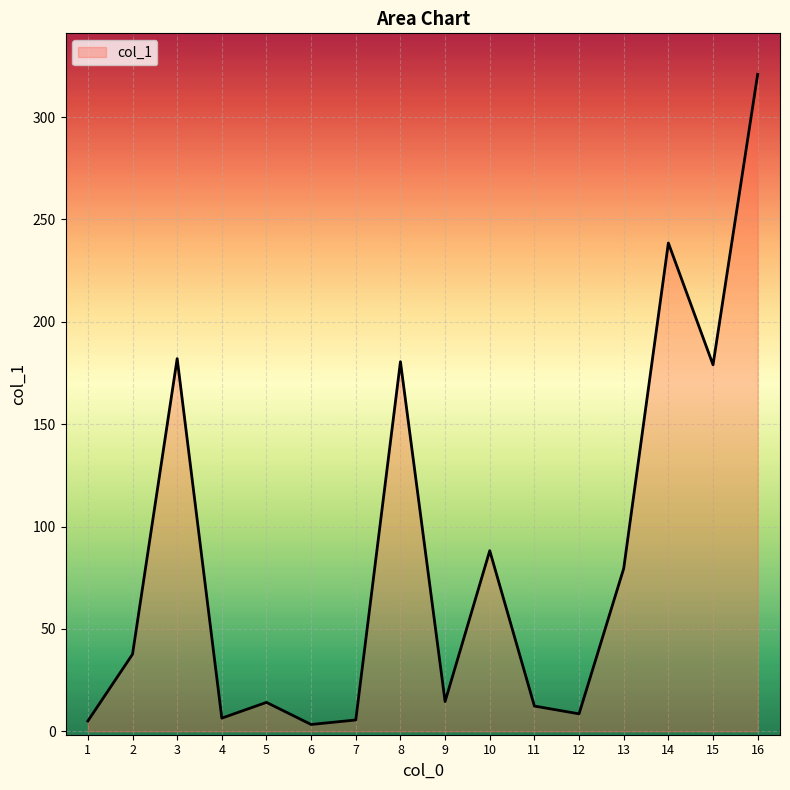

What is the minimum value shown in the chart?

3.3